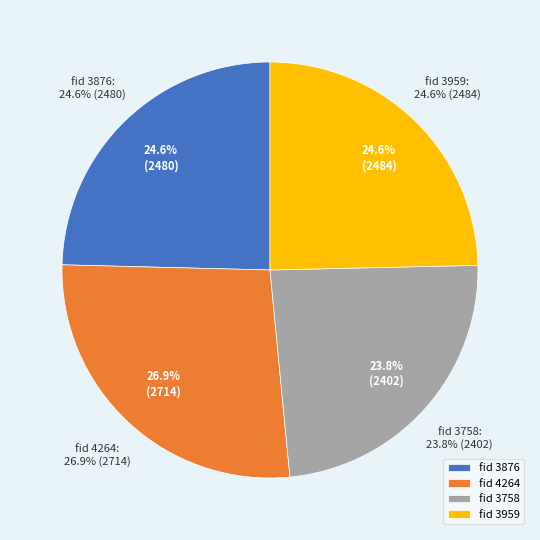

To the nearest percent, what percentage of the pie is 3758?

24%